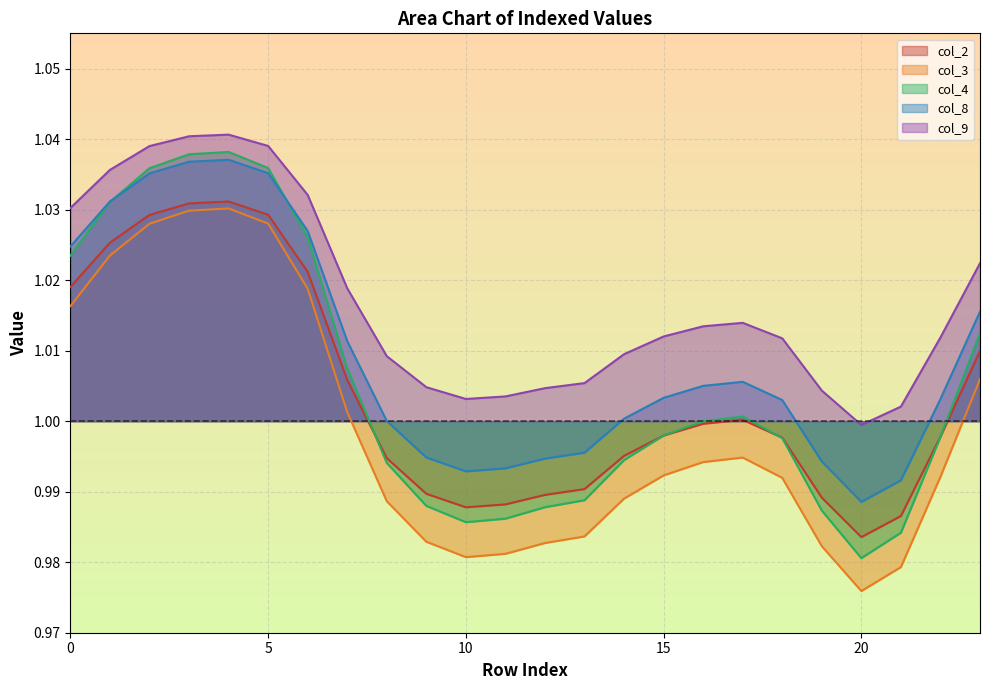

Is the value of col_2 at 3 greater than the value of col_4 at 11?

Yes